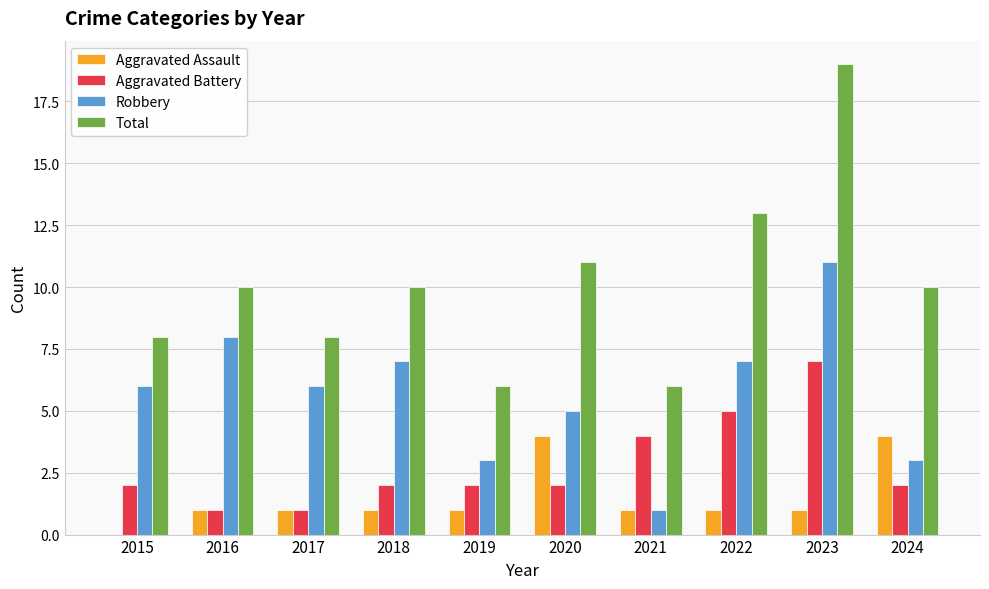

What is the total value across all series at 2019?

12